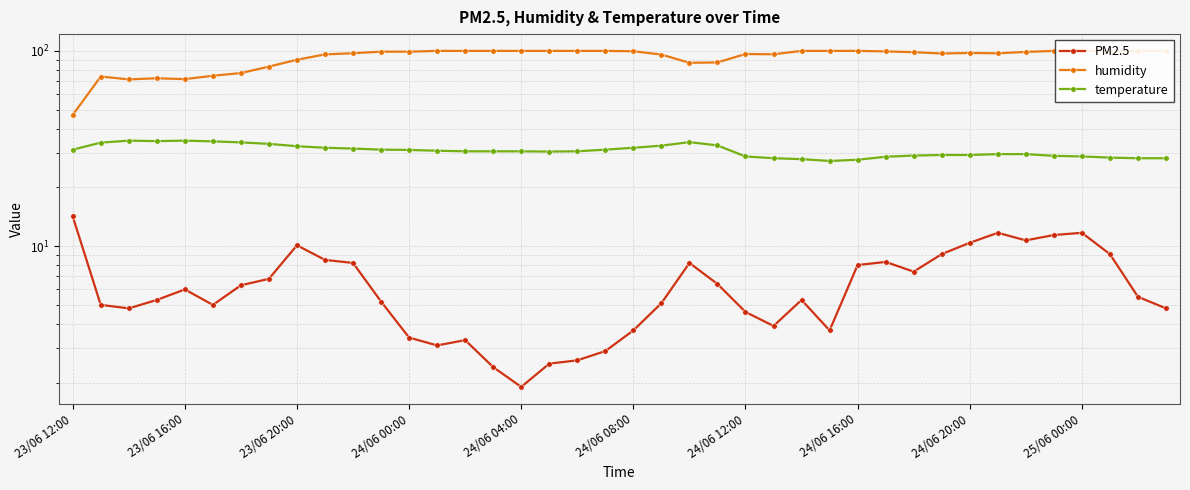

True or false: PM2.5 and humidity intersect in this chart.

False